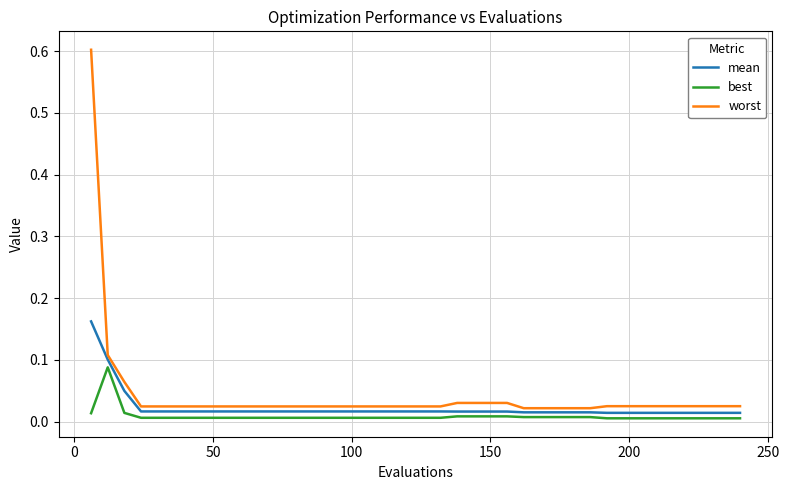

List the series in order of their peak value, highest first.

worst, mean, best